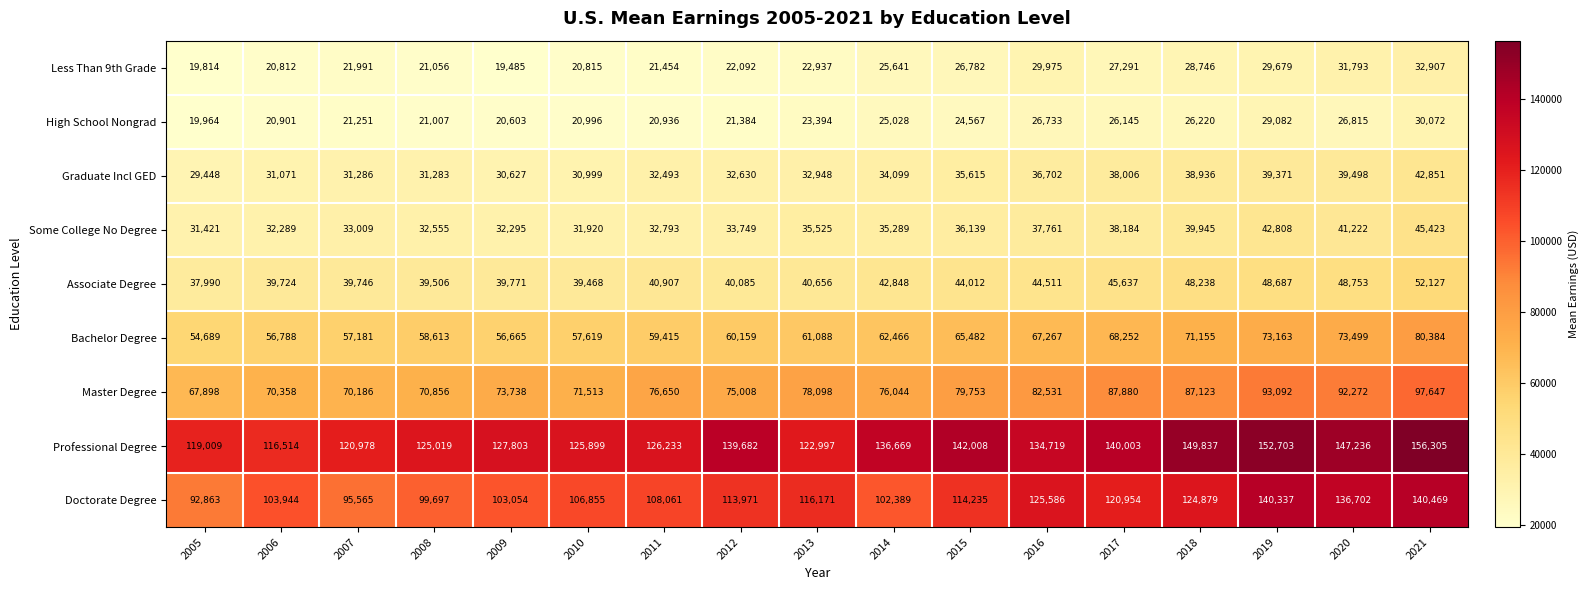

What is the difference between the highest and lowest values at 2016?

107986